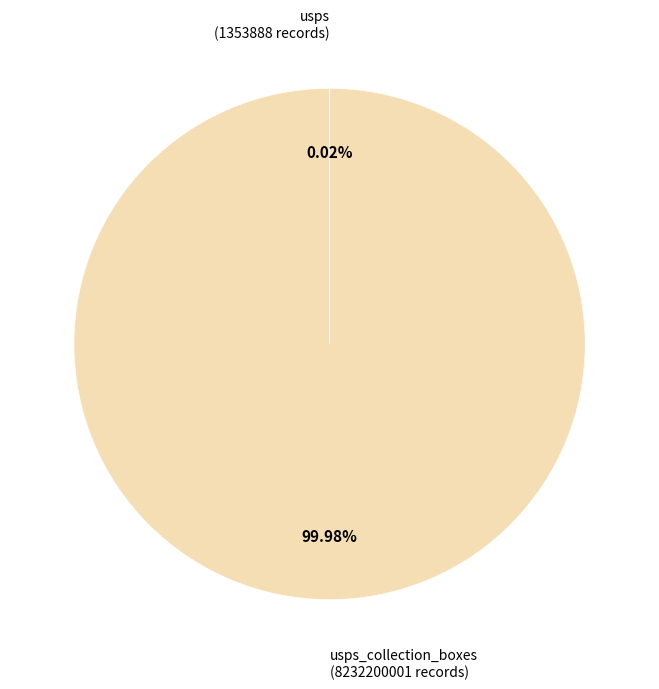

Is there any slice that represents more than half of the pie?

Yes